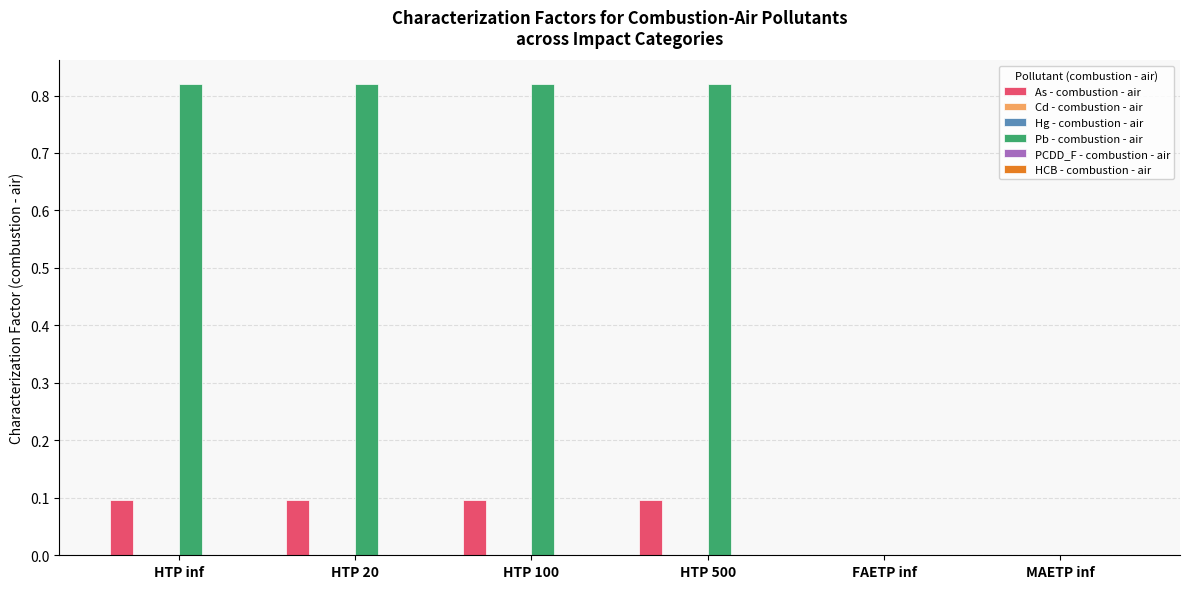

How many distinct data groups are displayed?

6